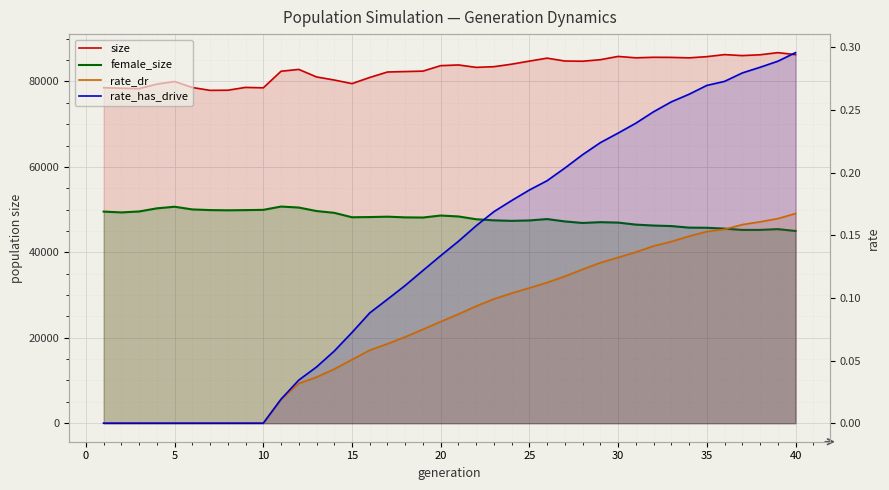

True or false: size has a value of 114992.8 at 11.

False